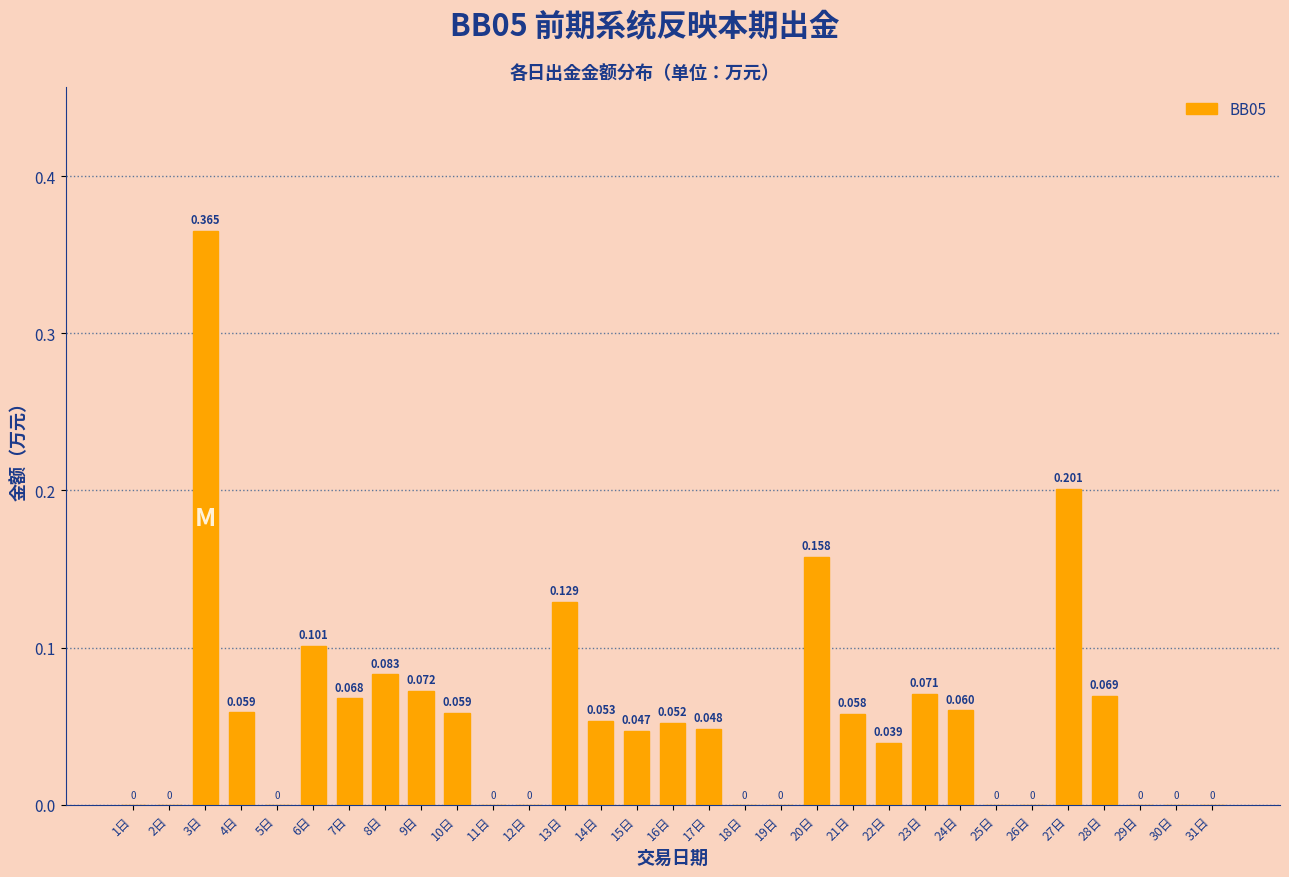

Are the bars horizontal?

No